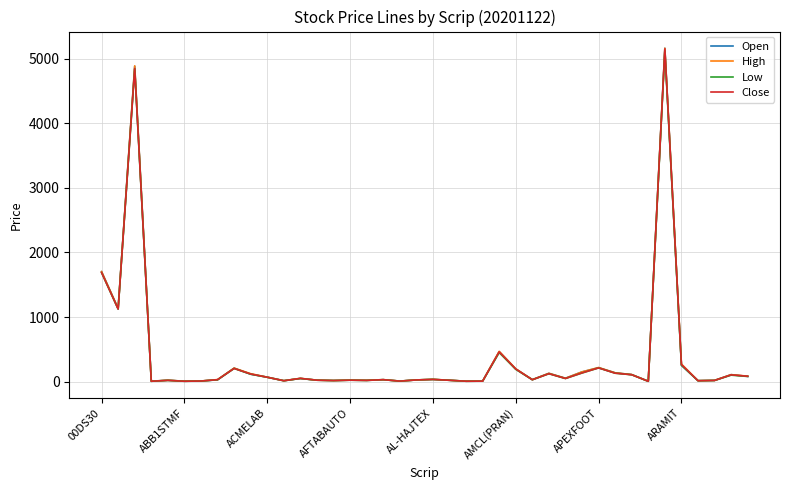

Which series has the largest range (max minus min)?

Open